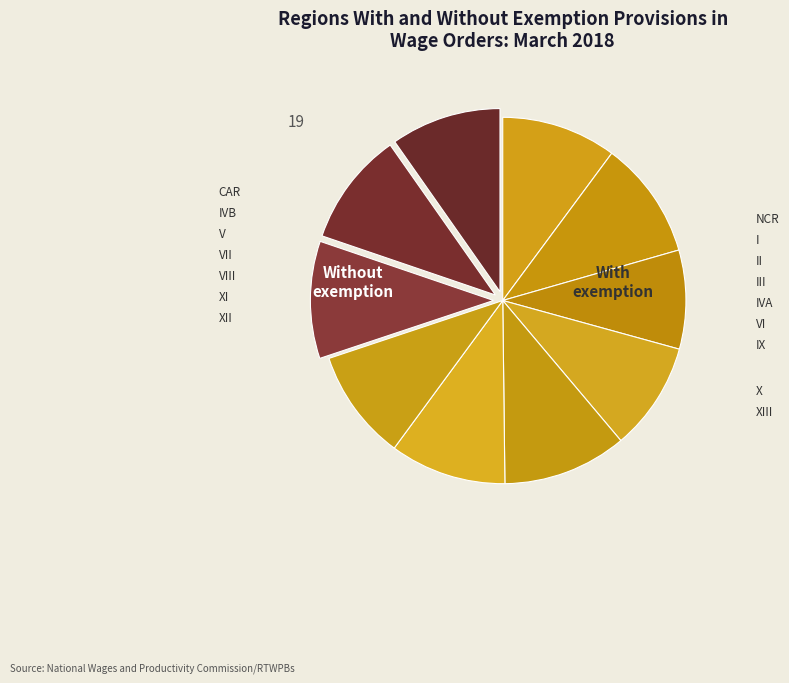

How many segments does this pie chart have?

10